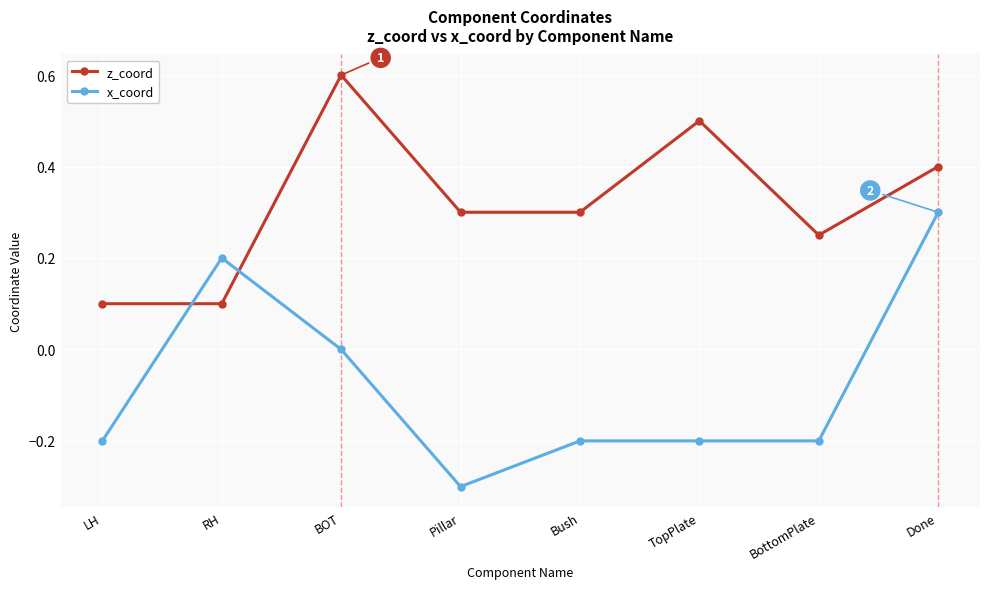

Between which two adjacent categories do z_coord and x_coord first intersect?

LH and RH